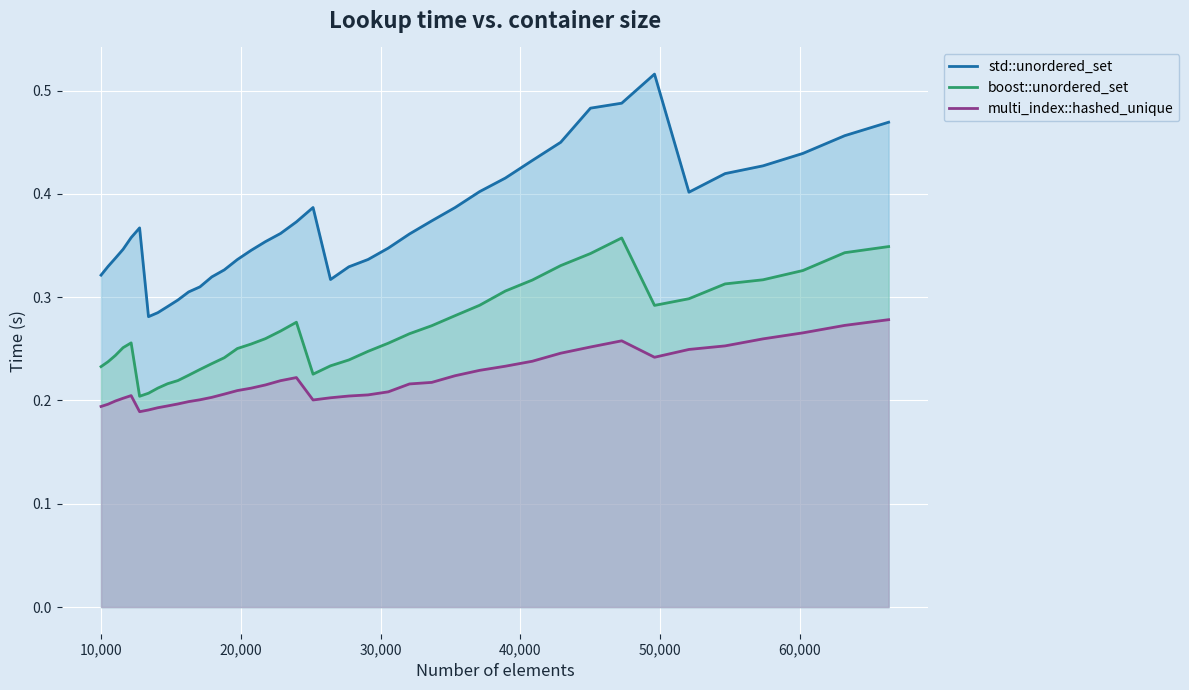

Which series has the largest total across all categories?

std::unordered_set